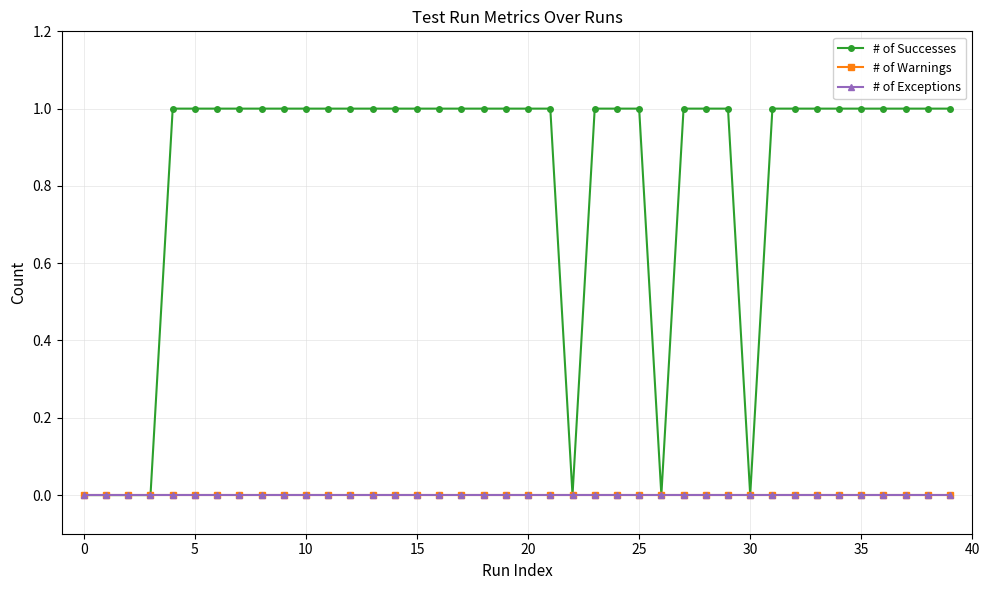

Which series has the largest range (max minus min)?

# of Successes